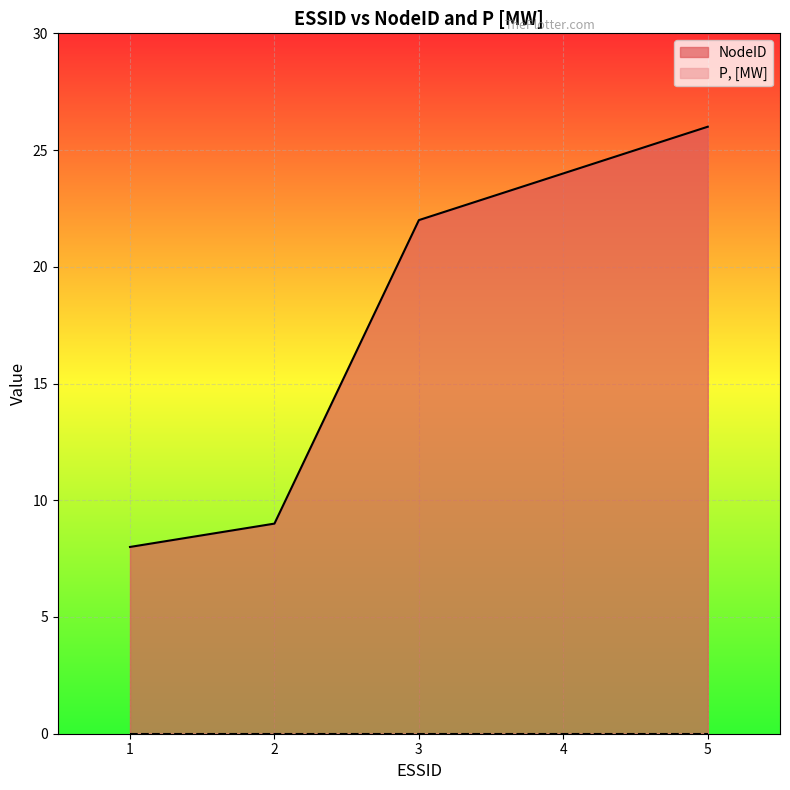

At which category does the chart reach its minimum across all series?

1